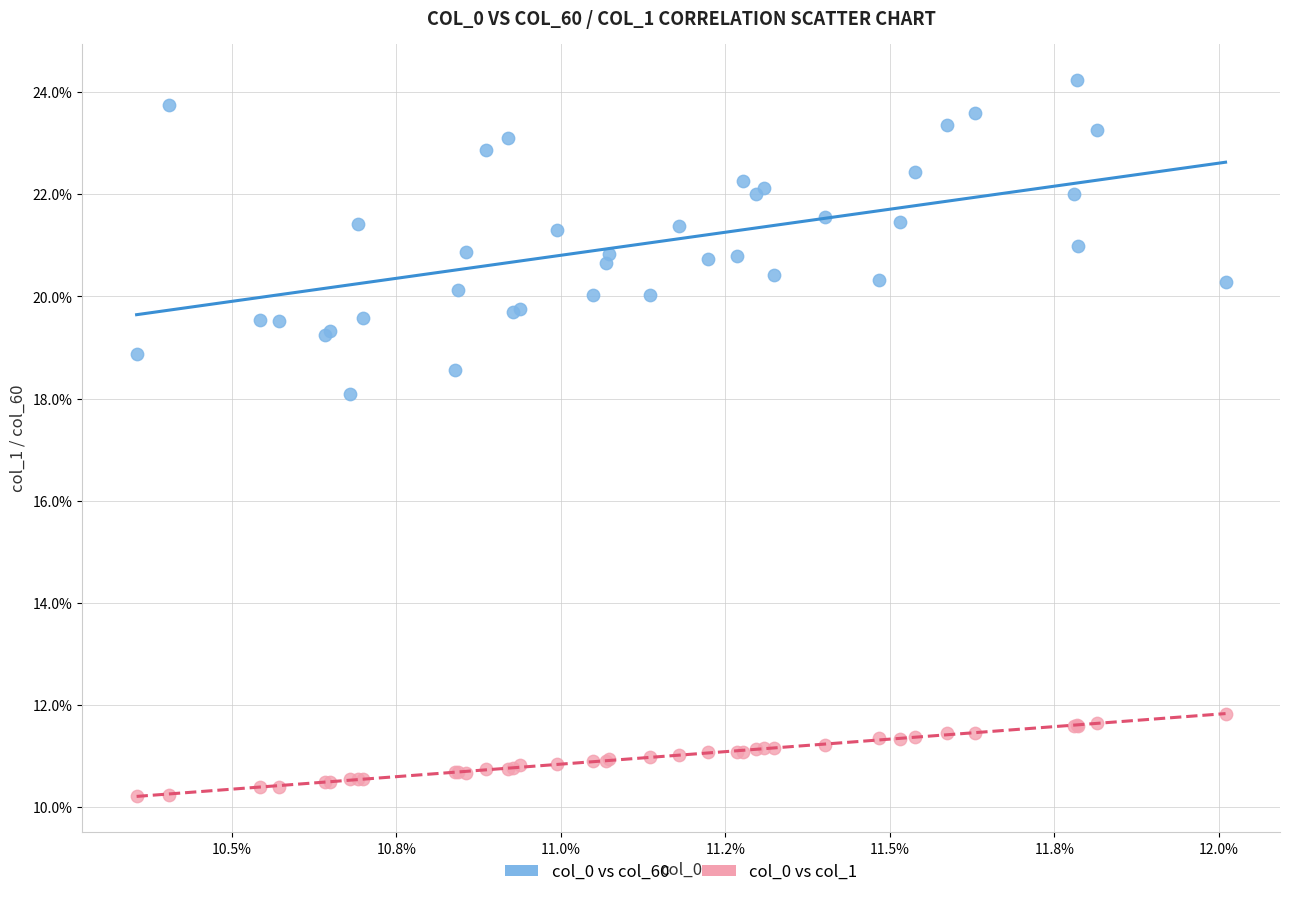

Which series contains the lowest Y value?

col_0 vs col_1